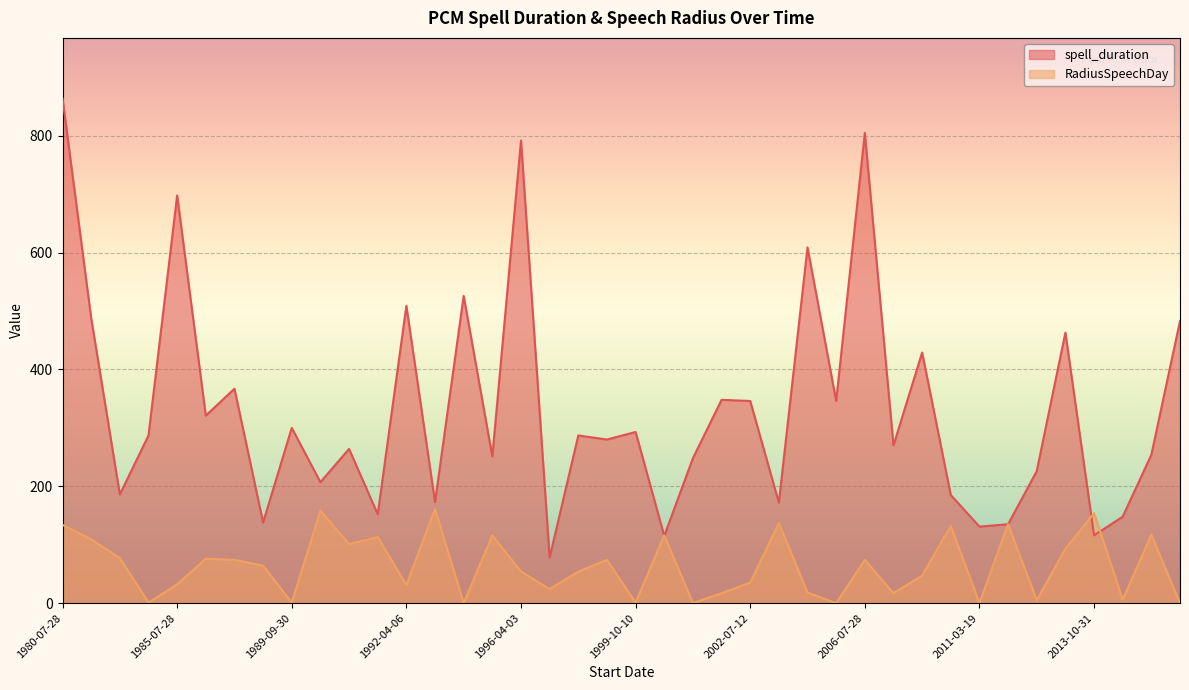

True or false: RadiusSpeechDay has more than 2 points higher than both neighbors.

True